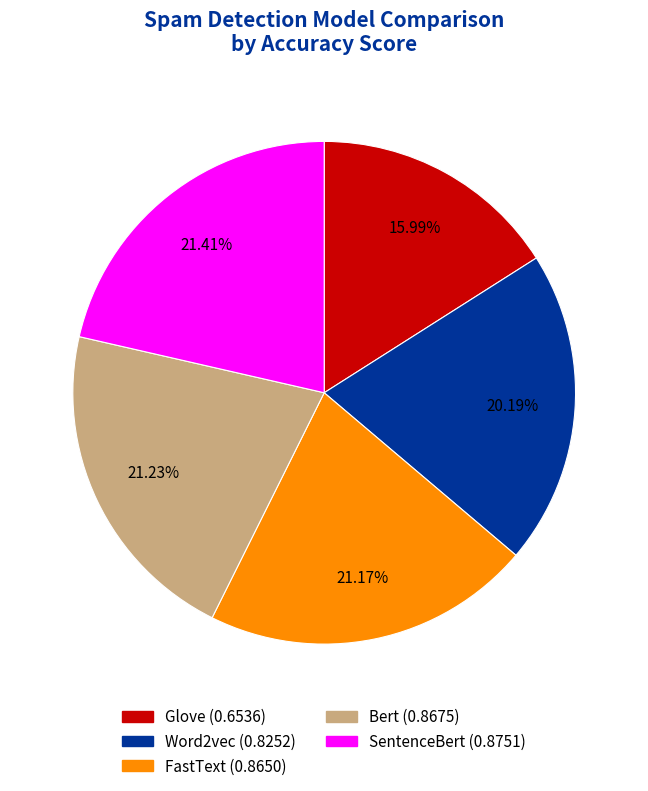

How many slices are in this pie chart?

5